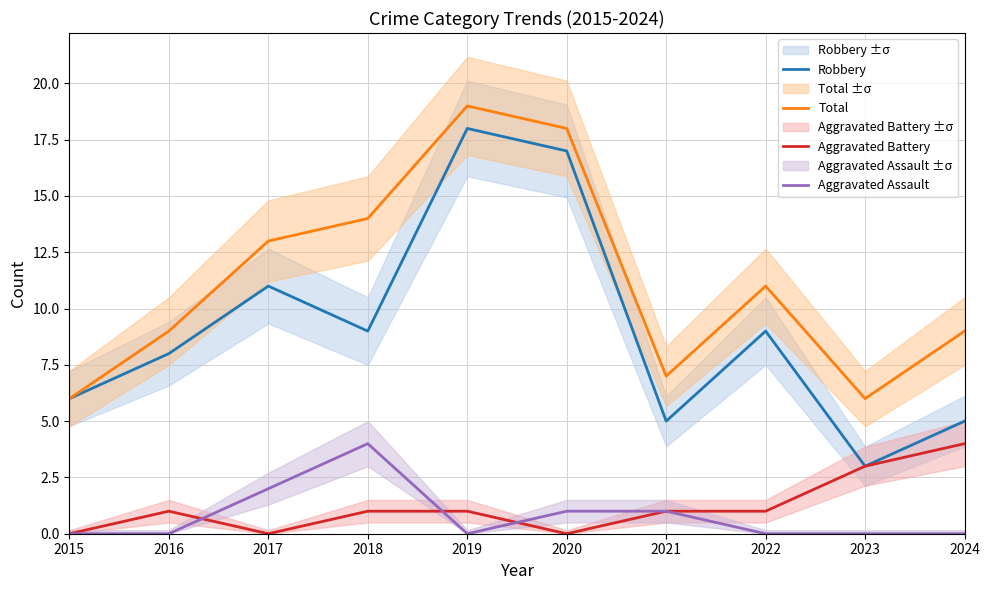

Is it true that Aggravated Assault equals 0 at 2023?

True